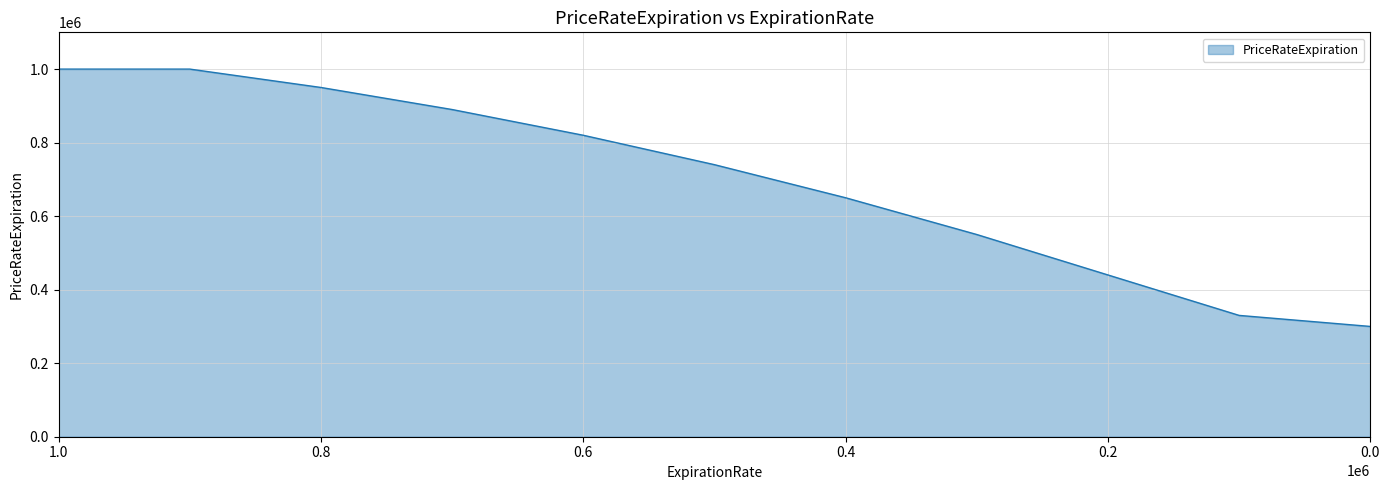

What is the change in value from 700000 to 200000?

-450000